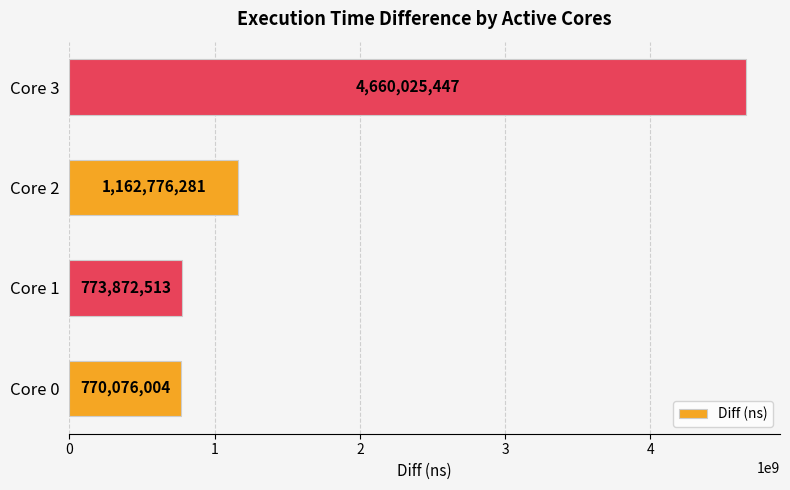

Does the chart contain any negative values?

No